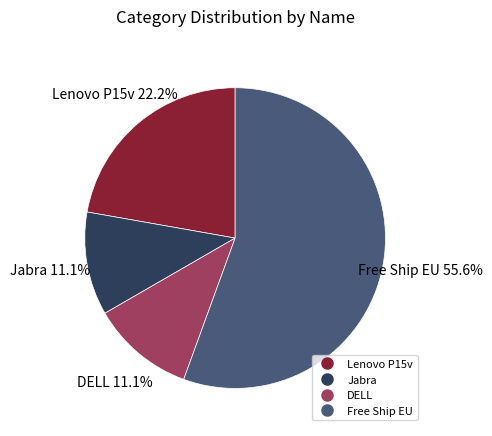

Which has a higher value, DELL or Lenovo P15v?

Lenovo P15v